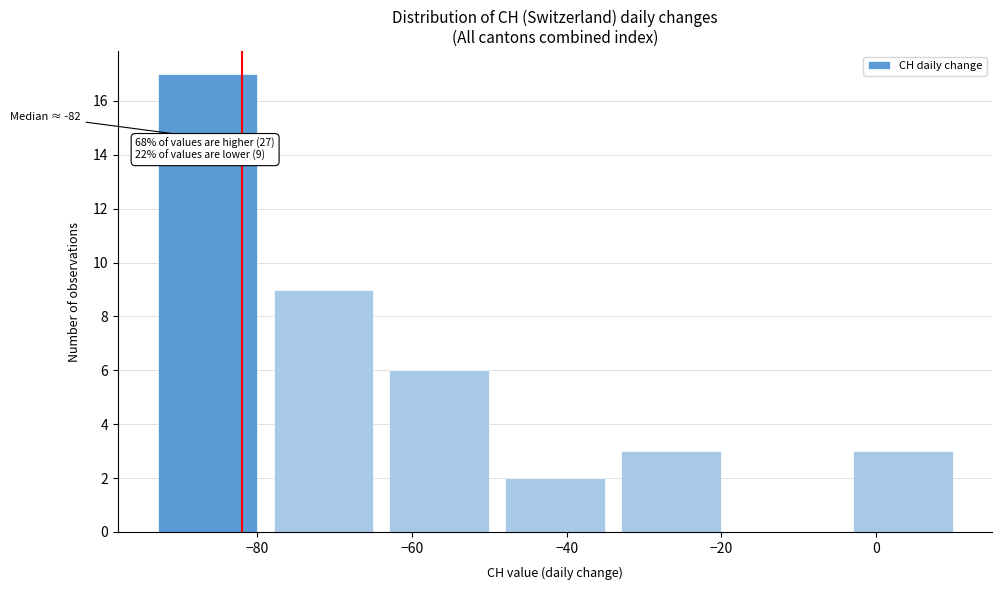

Which range on the x-axis has the tallest bar?

-94 to -79